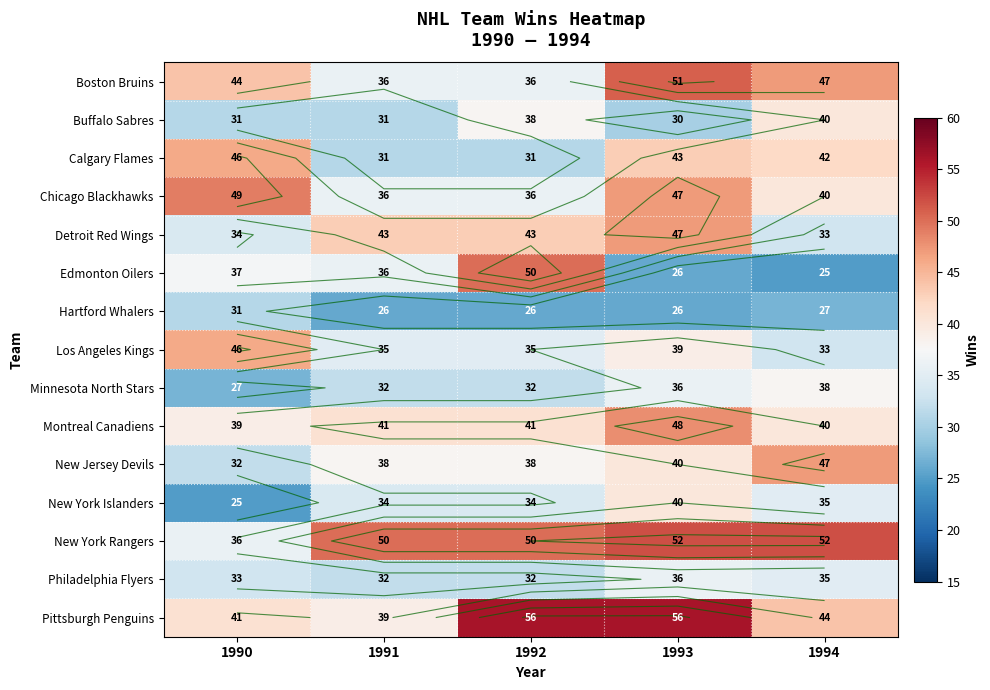

What is the difference between the Hartford Whalers values at 1994 and 1991?

1